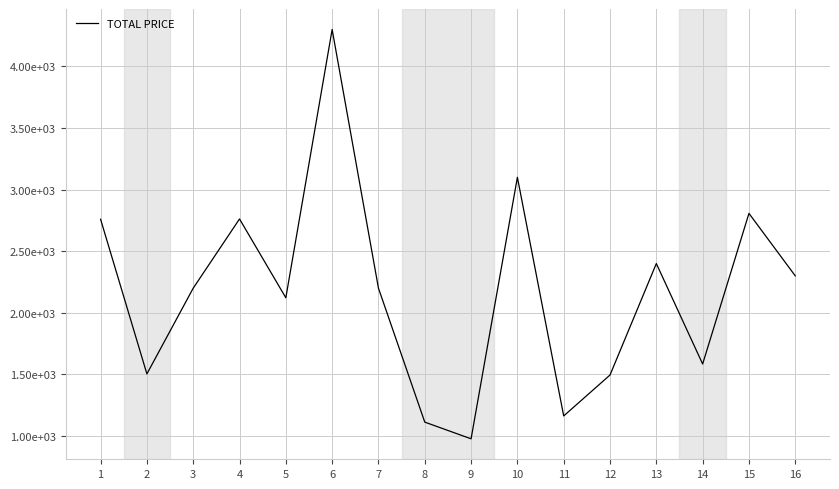

Does the chart have visible grid lines?

Yes